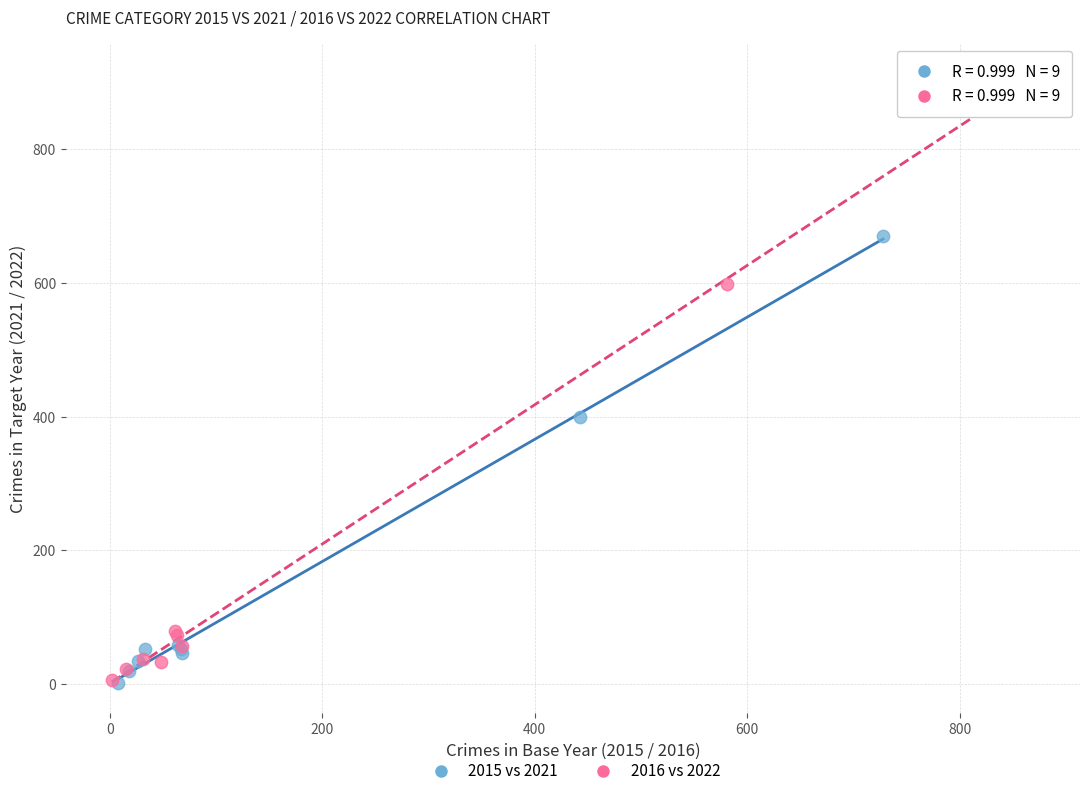

Which series contains the highest Y value?

2016 vs 2022